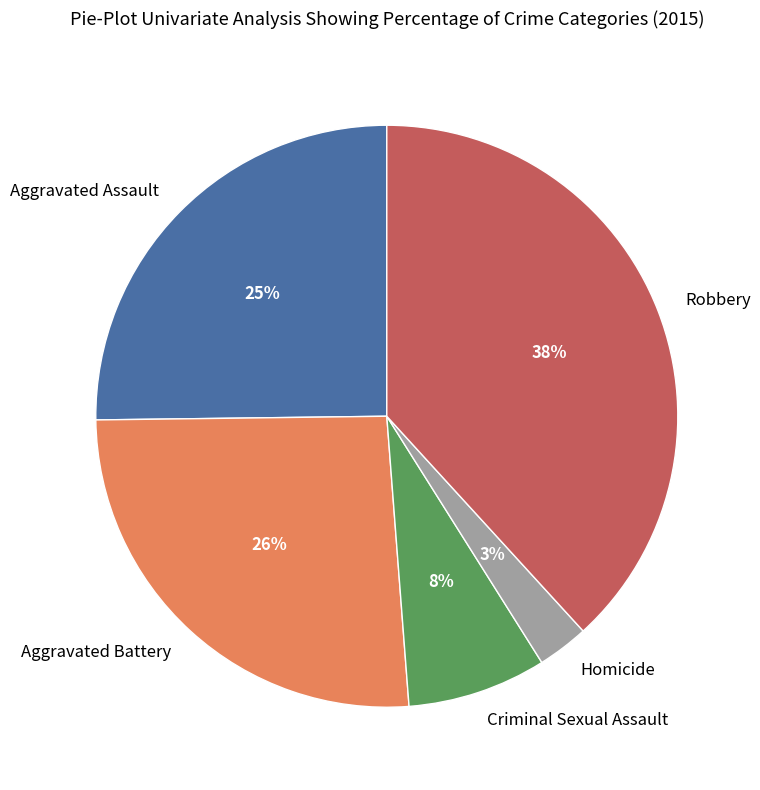

To the nearest percent, what is the difference between the Aggravated Assault and Robbery slice percentages?

13%